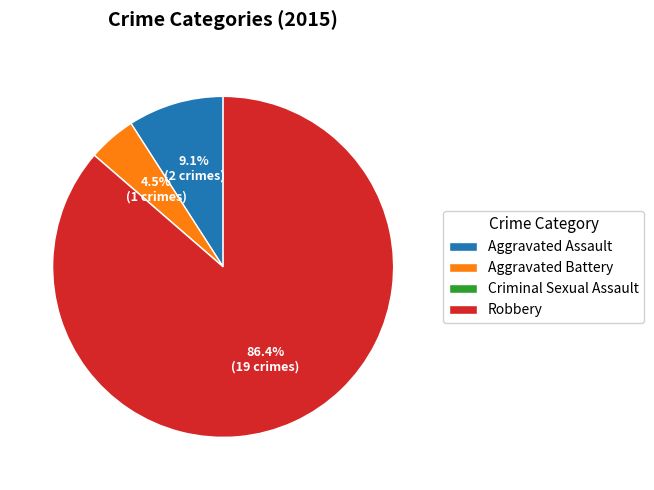

What is the ratio of the value at Aggravated Battery to the value at Aggravated Assault?

0.5